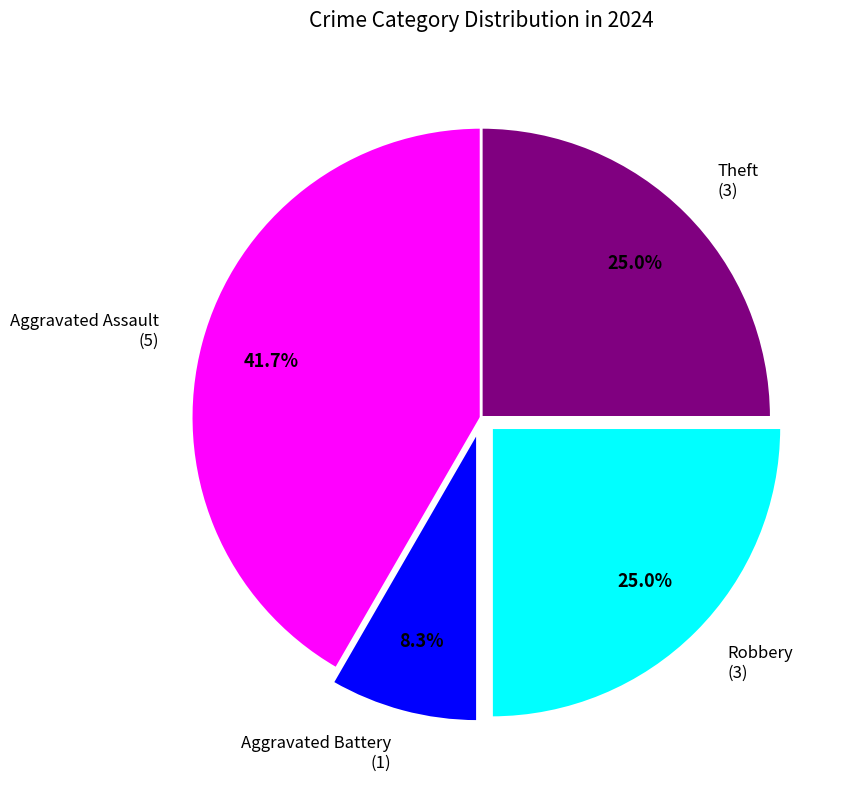

What is the total percentage of Robbery and Theft?

50.0%